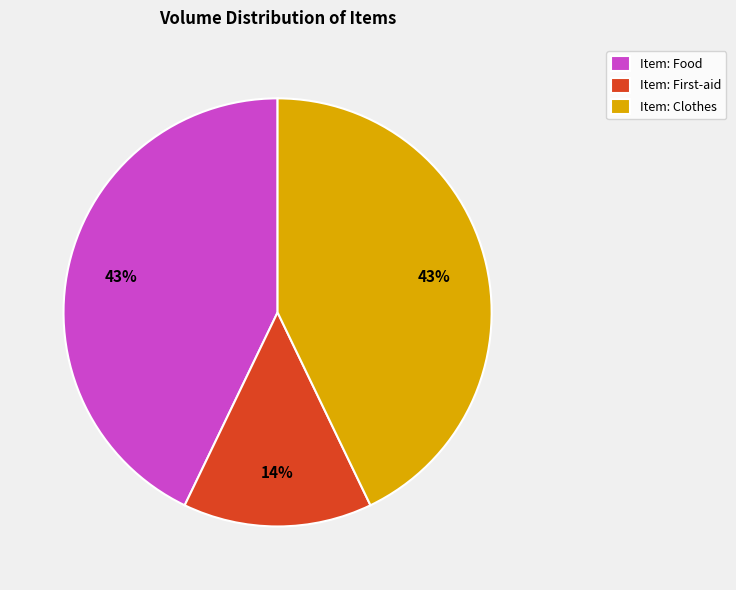

Is the sum of Item: Food and Item: Clothes greater than half?

Yes